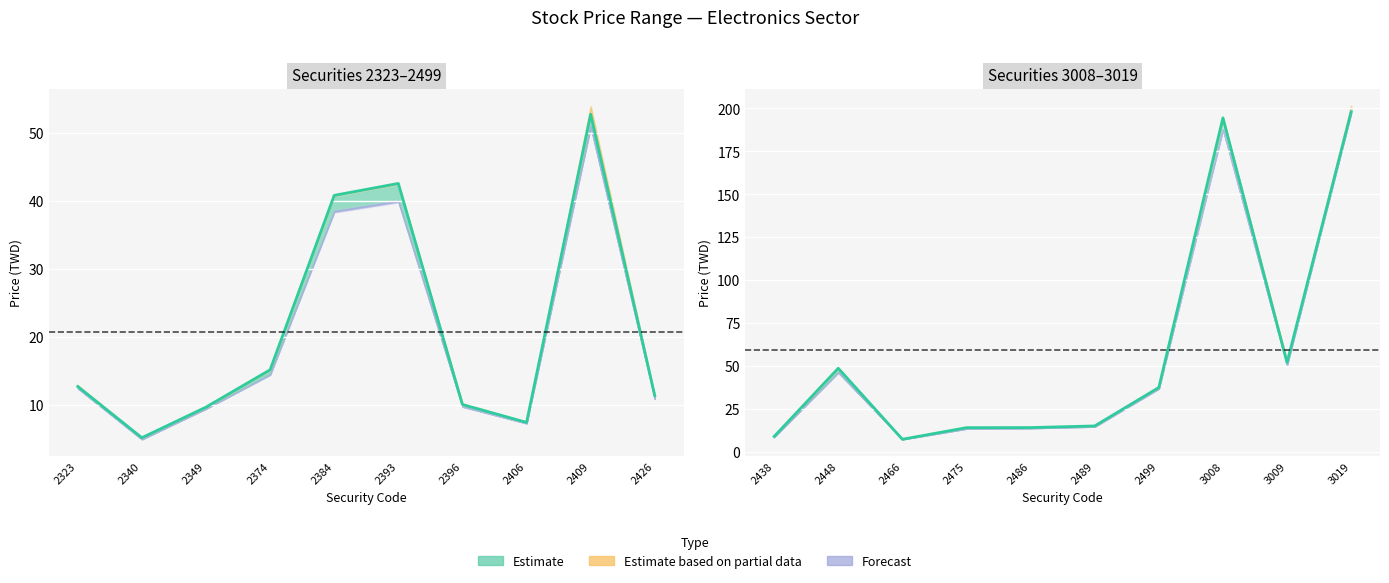

The chart shows a value of 13.6 at 2438. True or false?

False